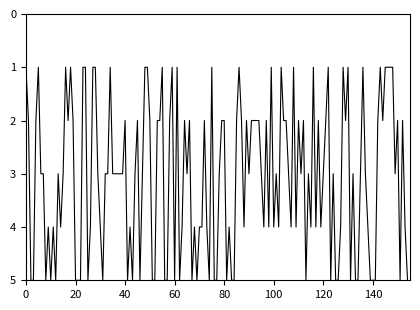

How many lines are shown in the chart?

1